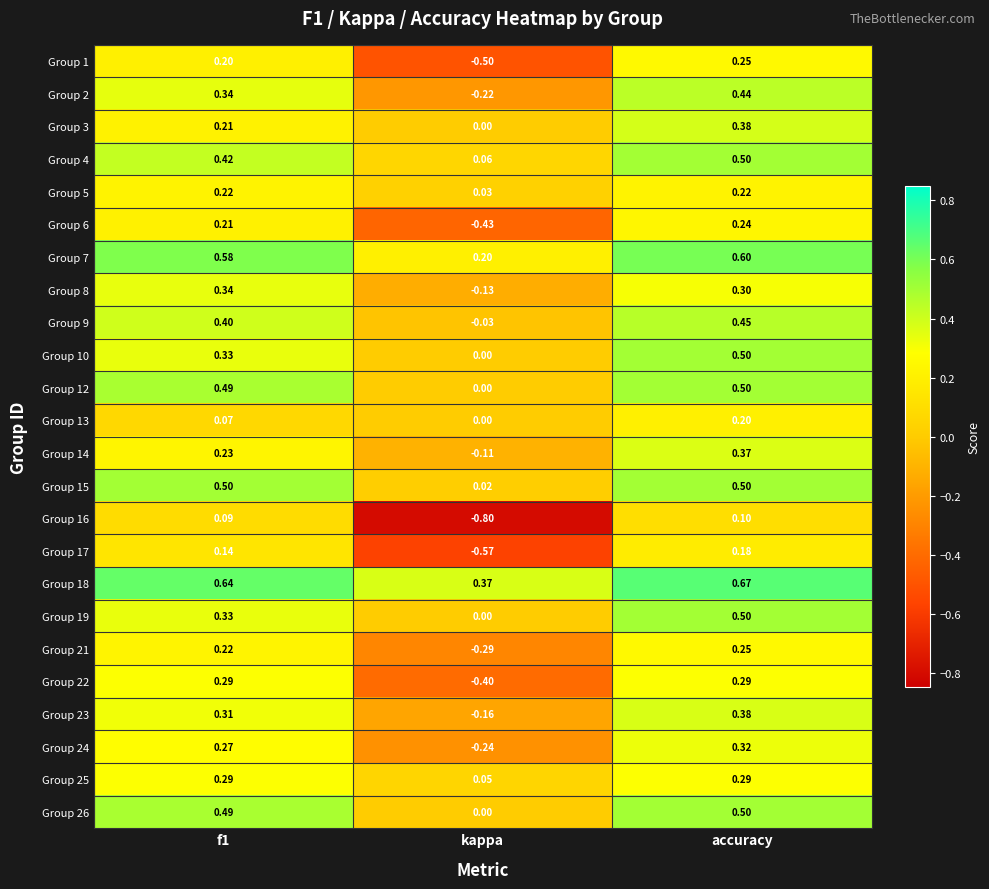

How many positive values does the Group 12 series have?

2